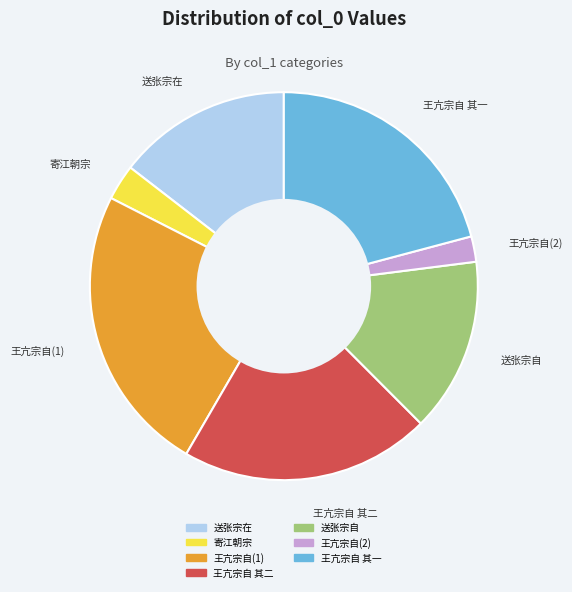

Is there any slice that represents more than half of the pie?

No